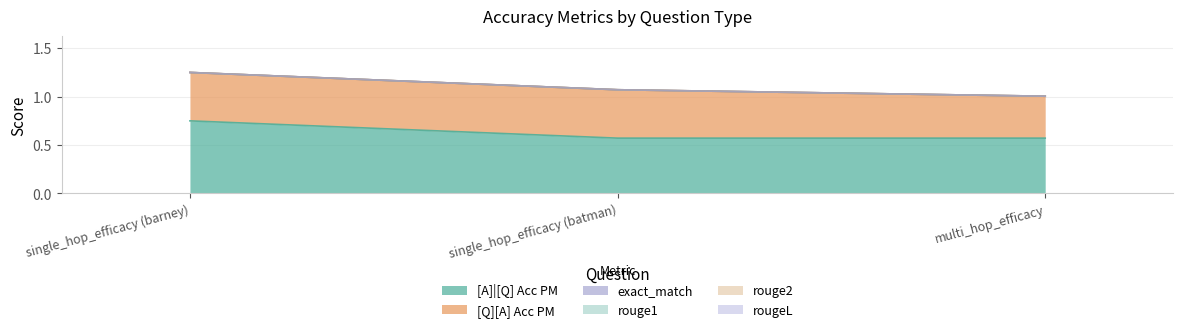

What is the total value across all series at single_hop_efficacy (batman)?

1.1